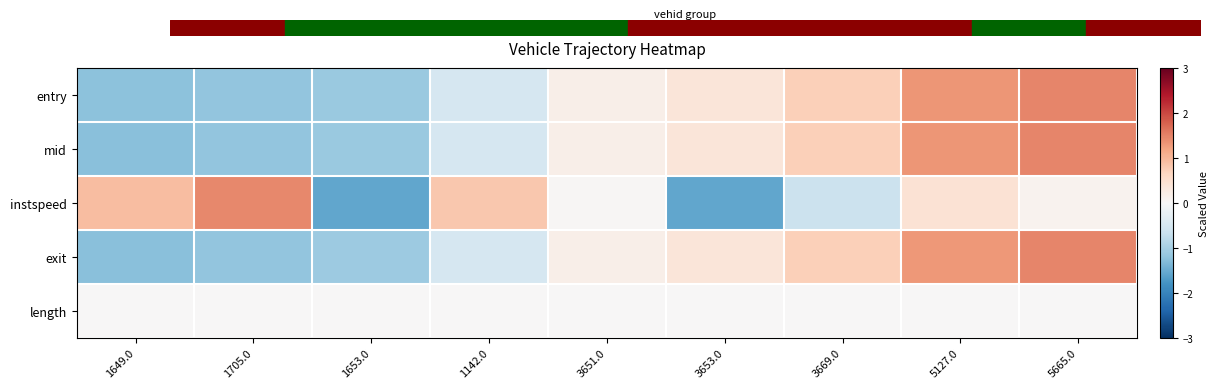

What is the smallest value displayed?

-1.6